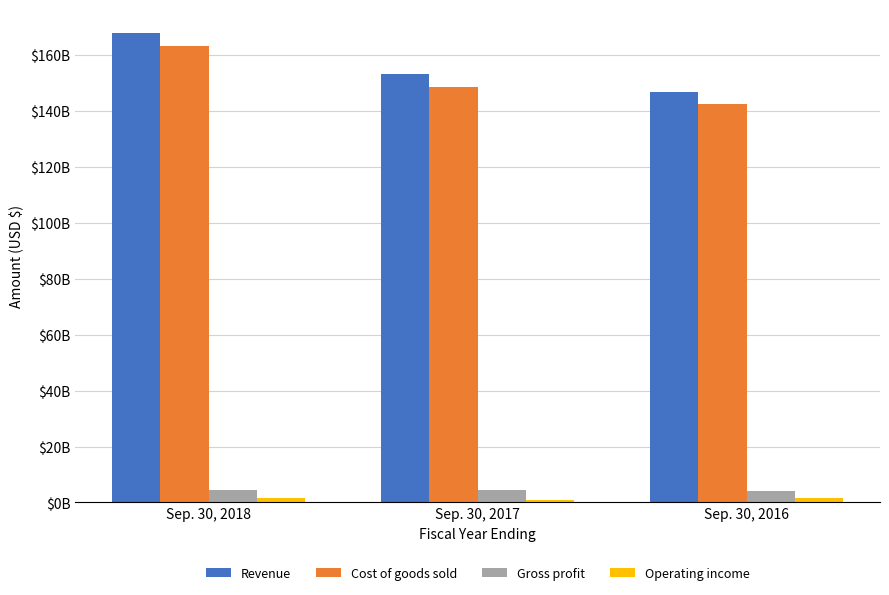

At which category is the sum across all series the highest?

Sep. 30, 2018